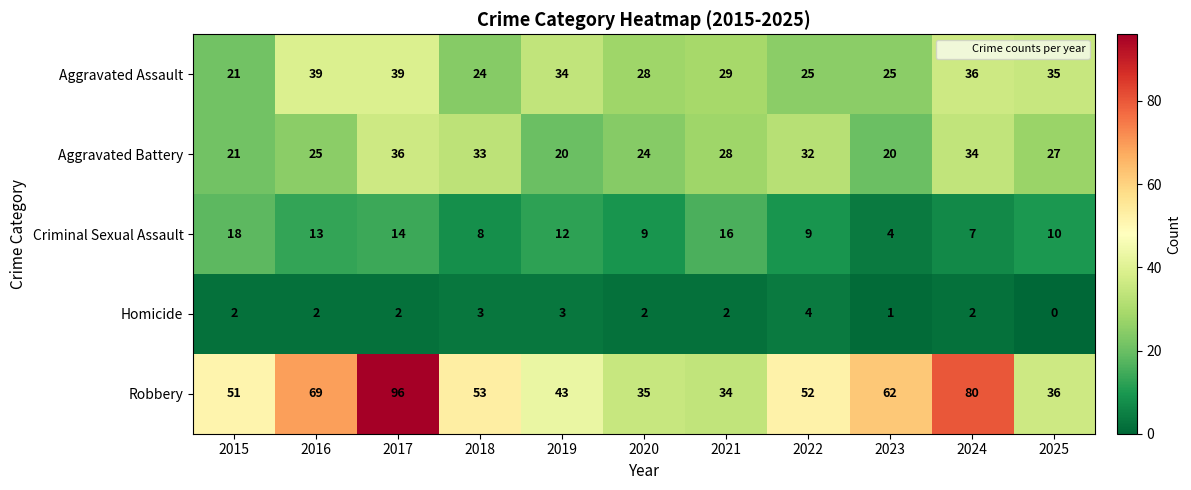

What is the difference between the Robbery values at 2025 and 2019?

7